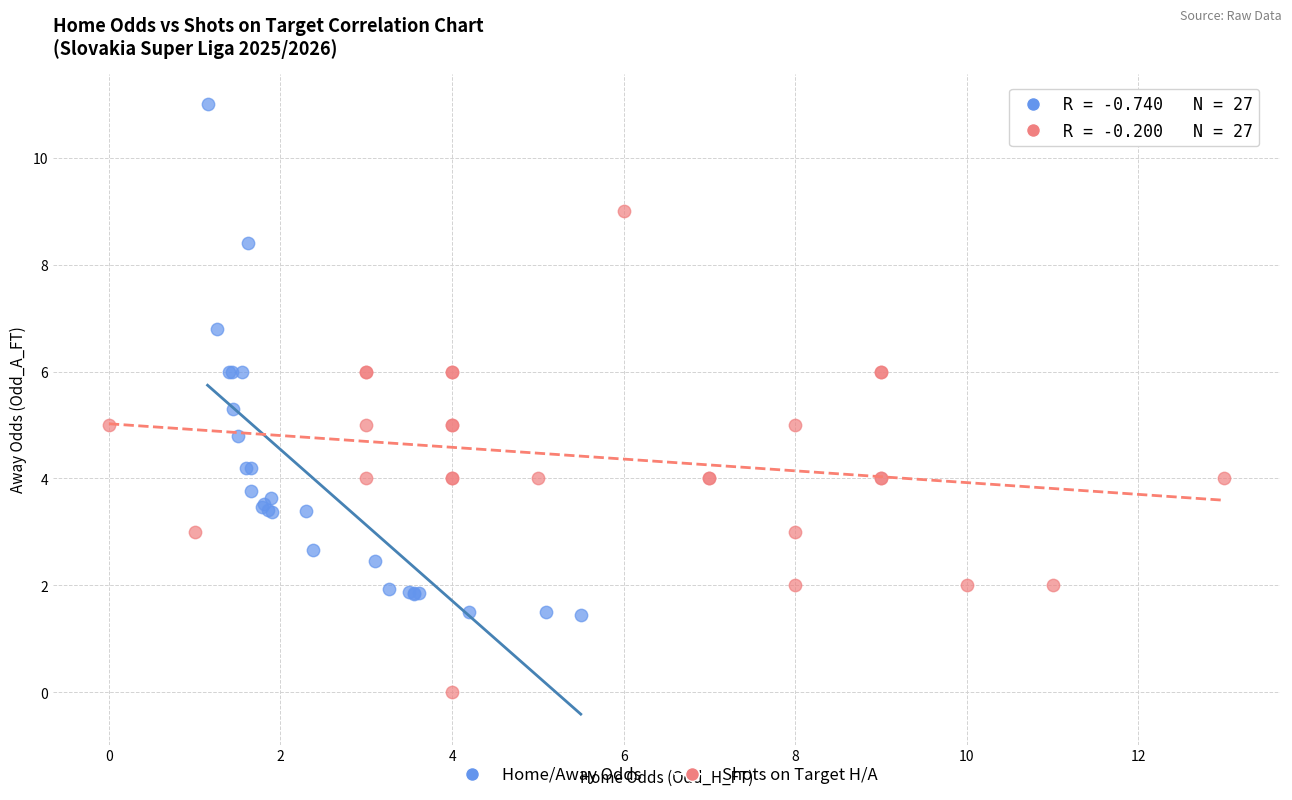

Which series reaches the maximum Y coordinate?

Home/Away Odds